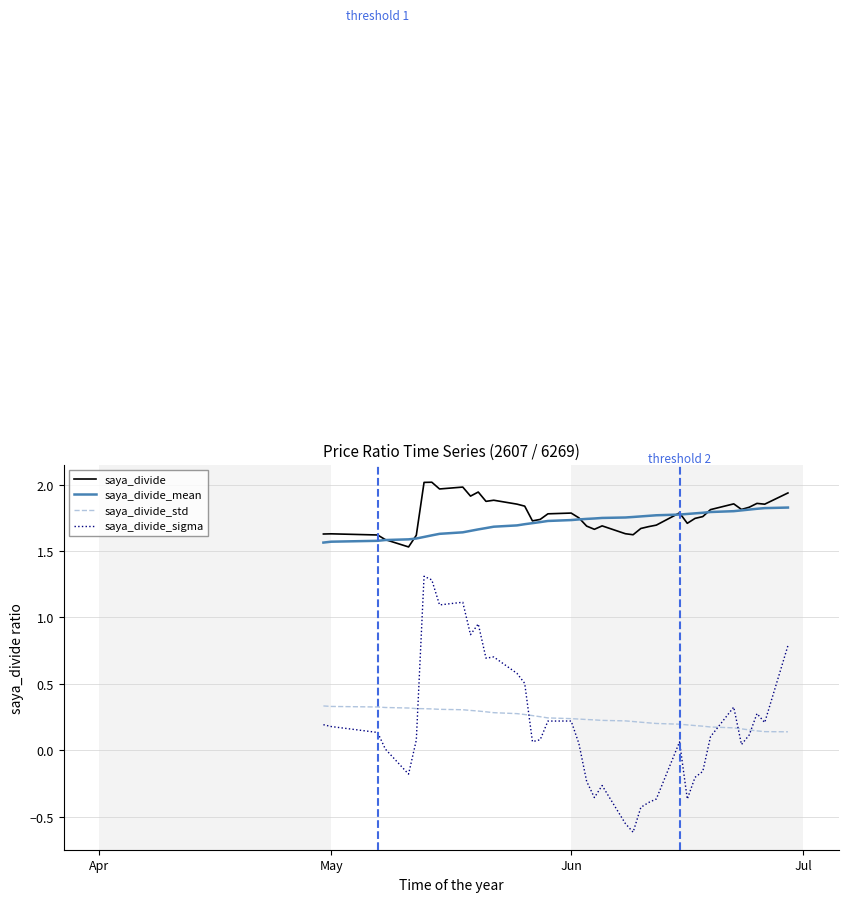

Which series has the largest range (max minus min)?

saya_divide_sigma